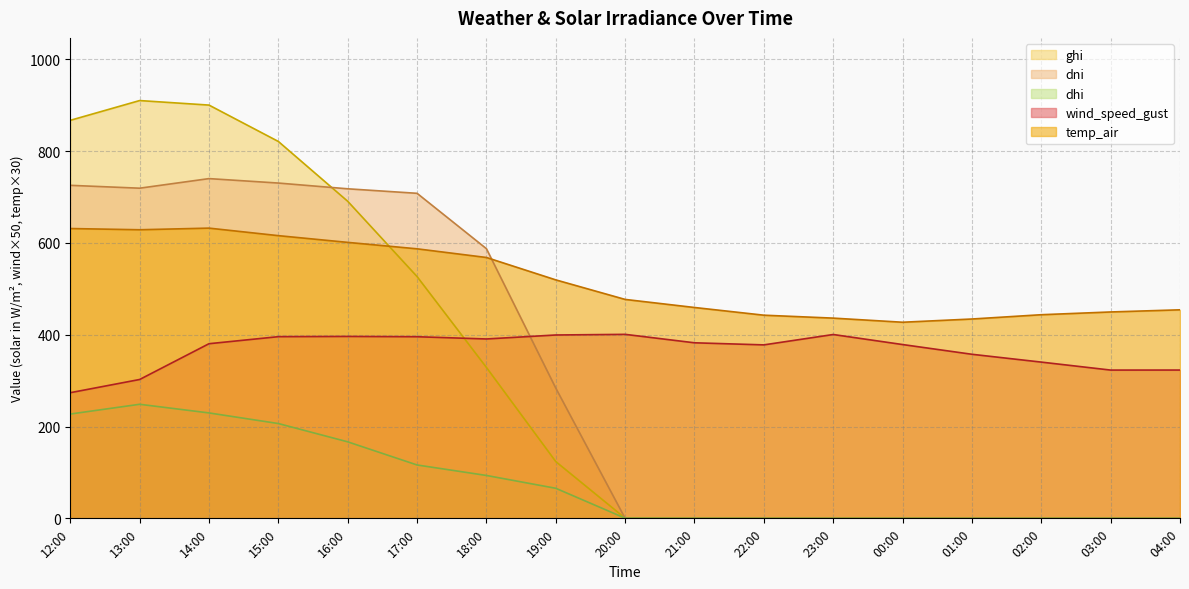

What is the label of the 15th point from the right?

14:00